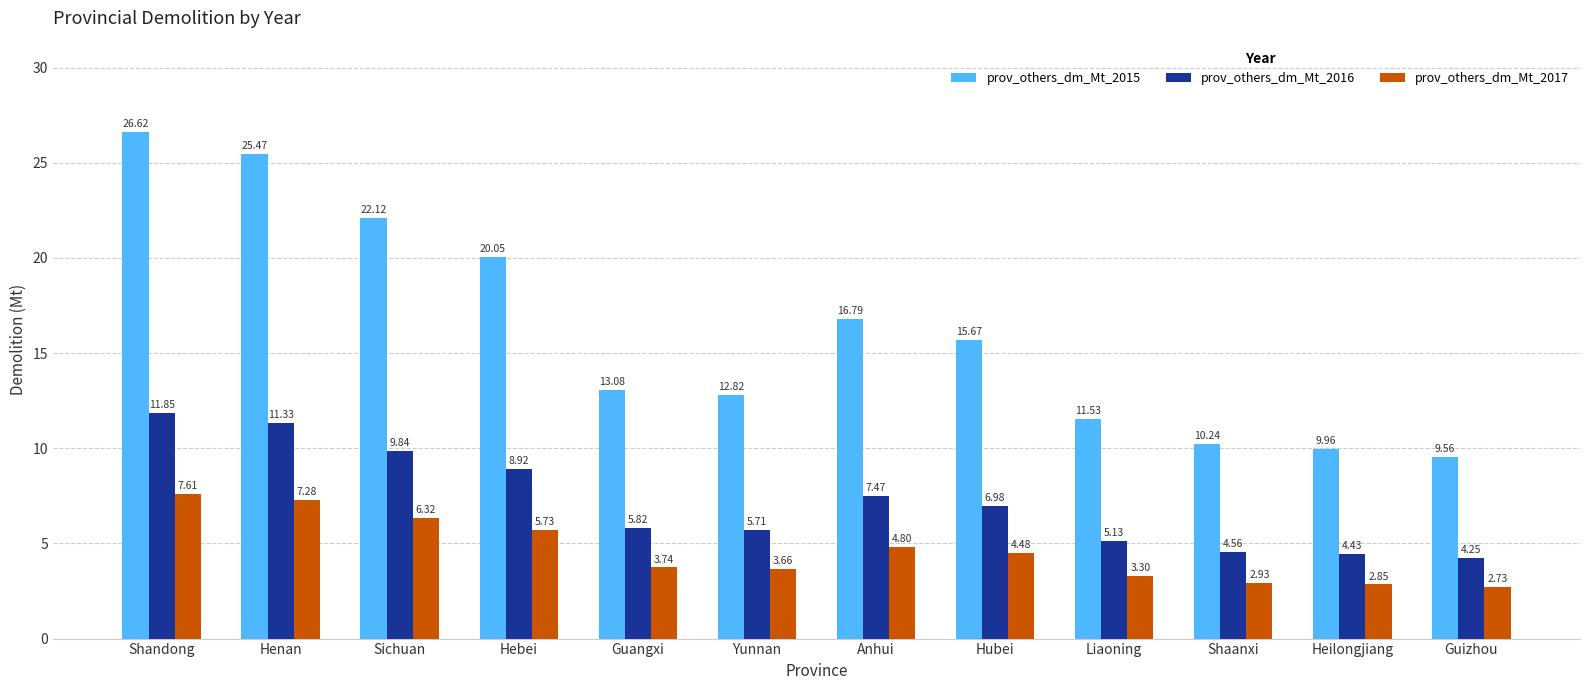

What is the sum of the prov_others_dm_Mt_2015 values at Liaoning and Heilongjiang?

21.5